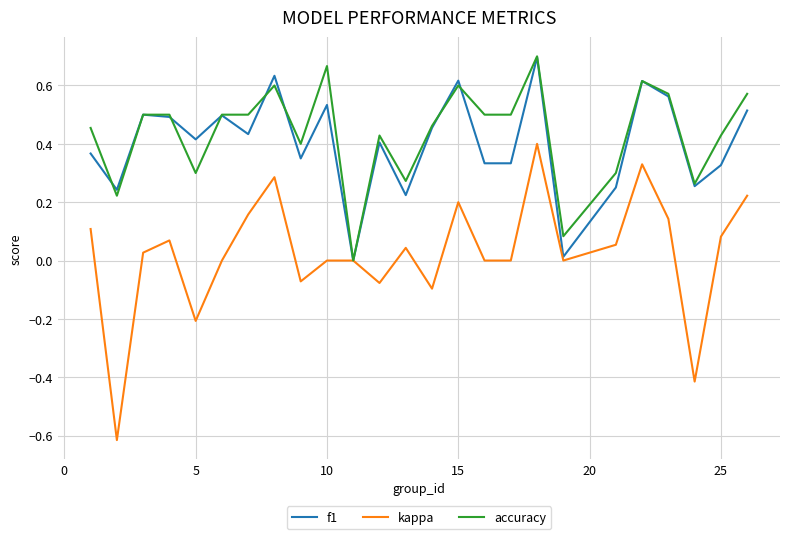

Which series has the widest spread of values?

kappa